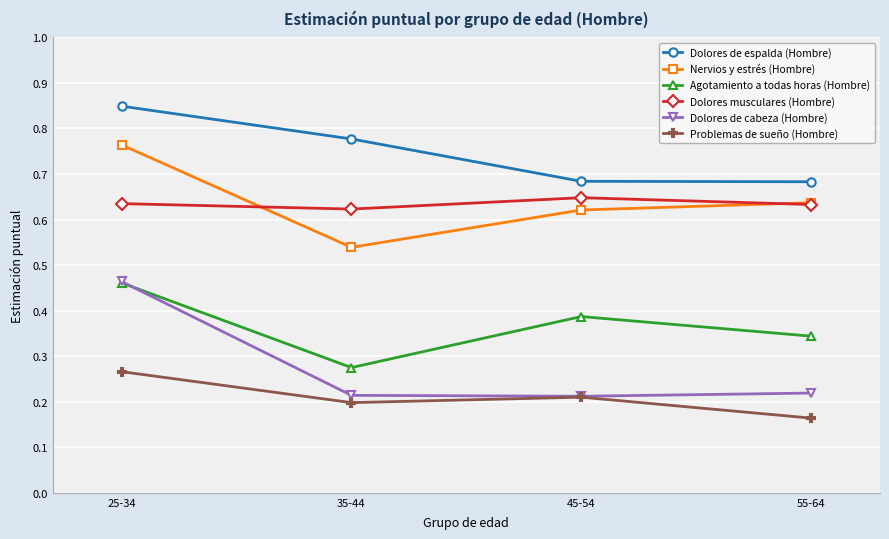

How many lines are shown in the chart?

6